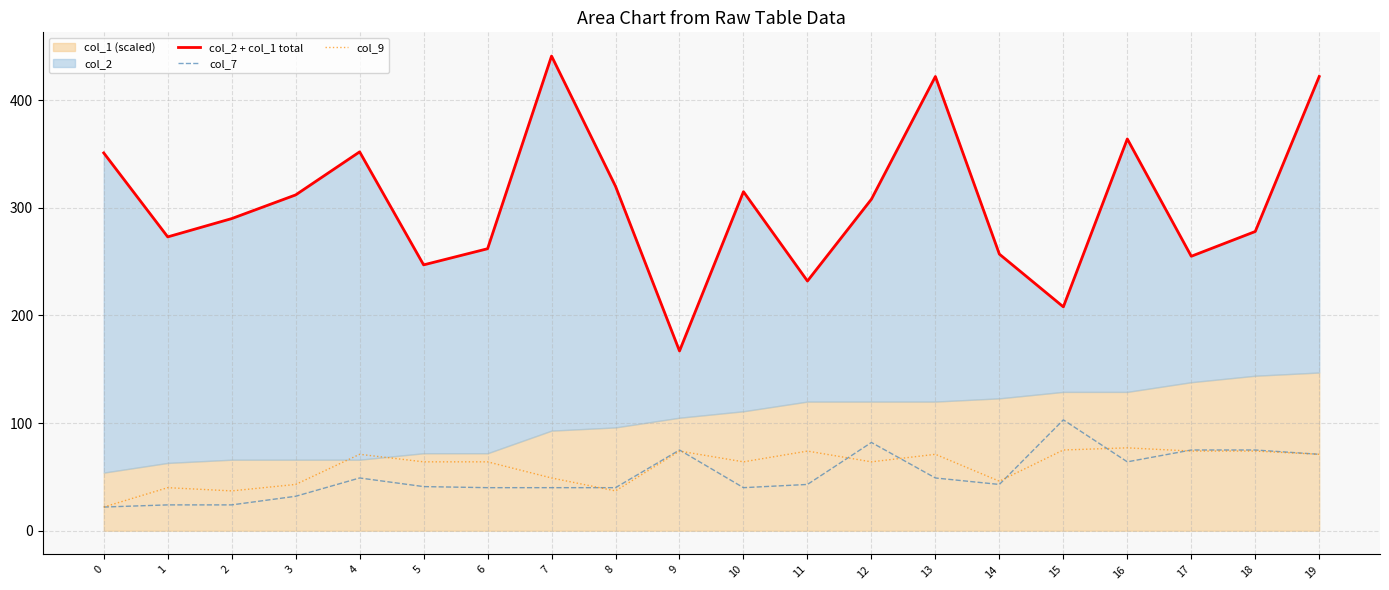

Does the chart display data point markers on the line(s)?

No